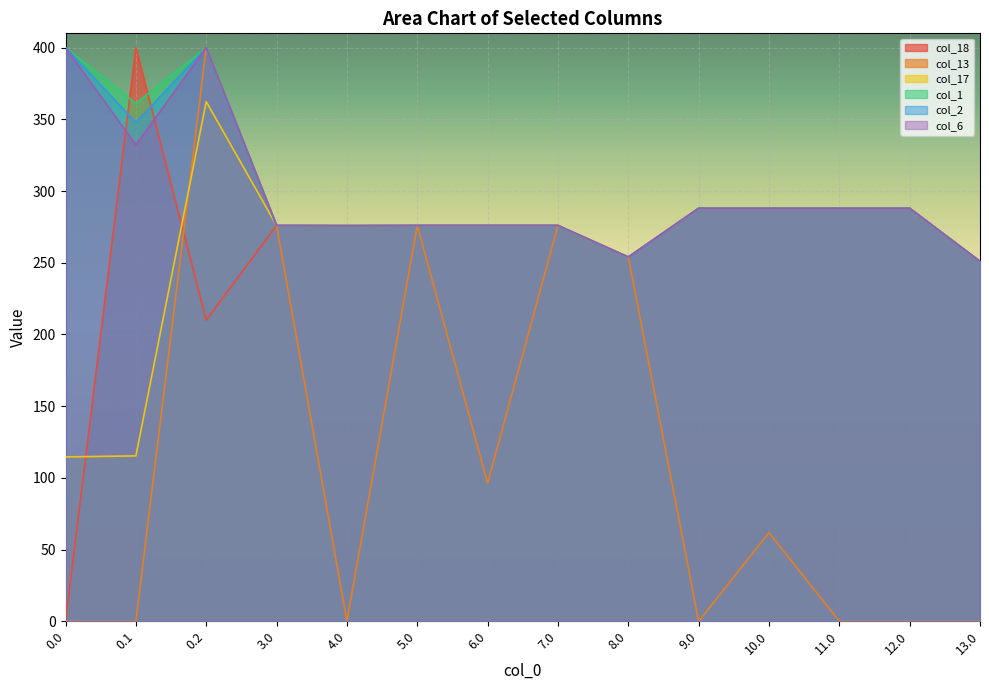

What is the difference between the second highest and minimum values in the col_2 series?

149.0